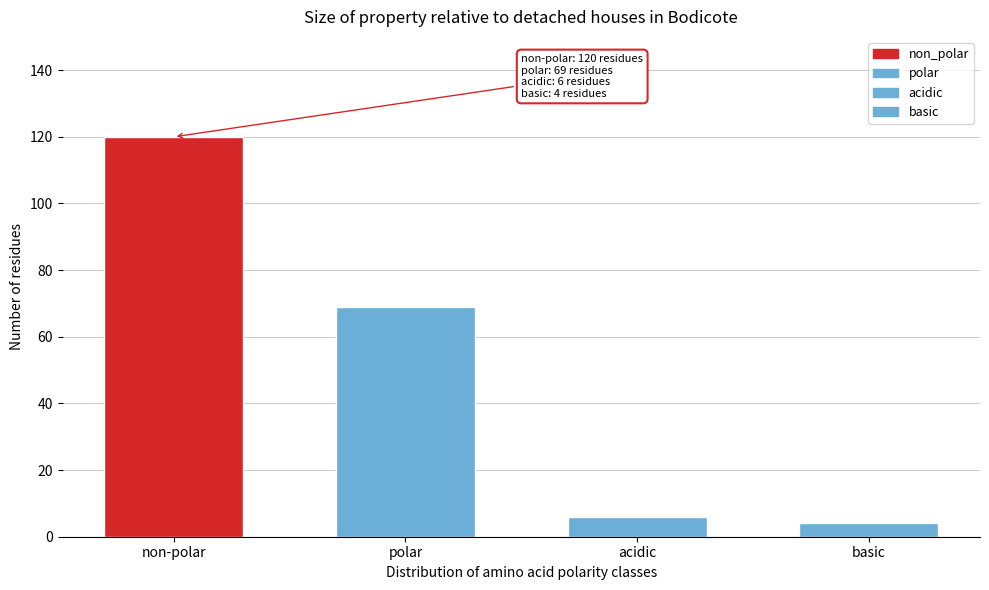

Reading left to right, list all the values displayed in this chart.

120	69	6	4